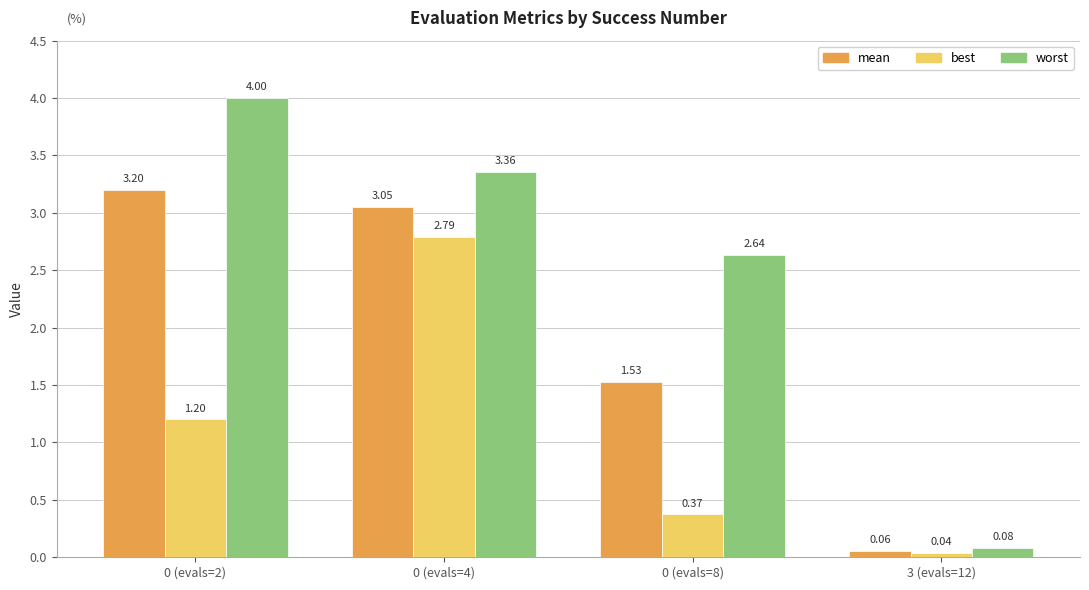

At 0 (evals=2), list the series in order from smallest to largest.

best, mean, worst